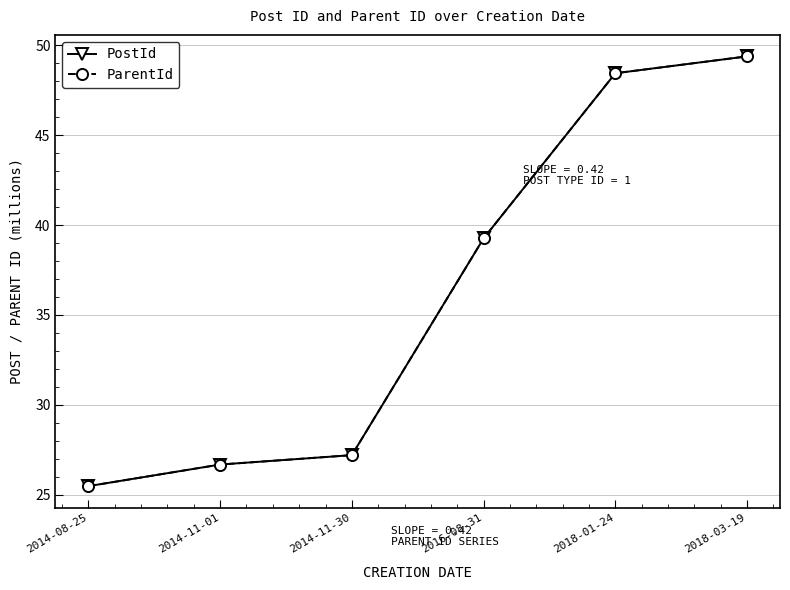

Where does the ParentId series first go above 39?

2016-08-31